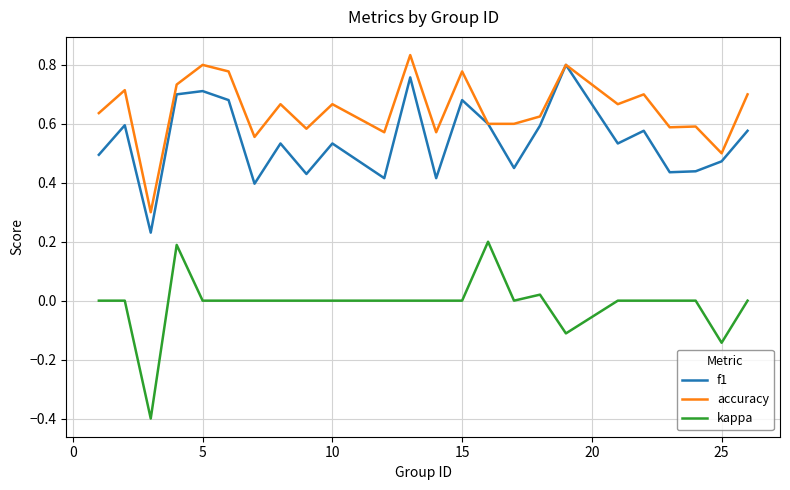

Rank the series by their average value, from highest to lowest.

accuracy, f1, kappa